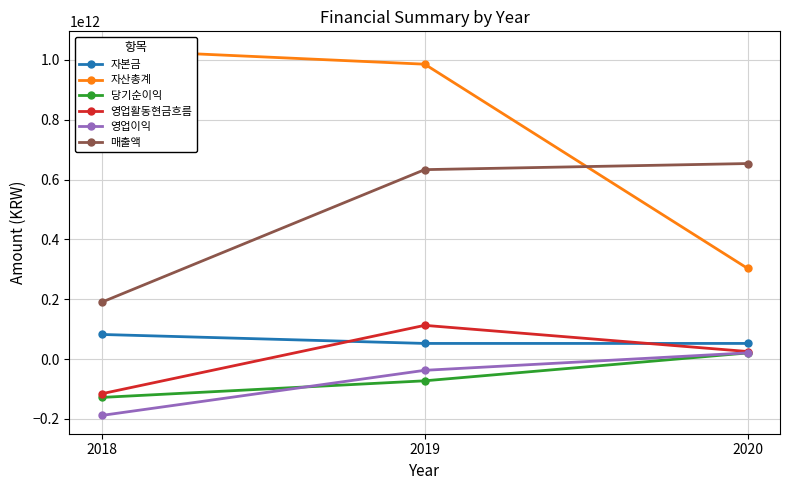

Is the value of 자산총계 at 2019 greater than the value of 영업이익 at 2020?

Yes